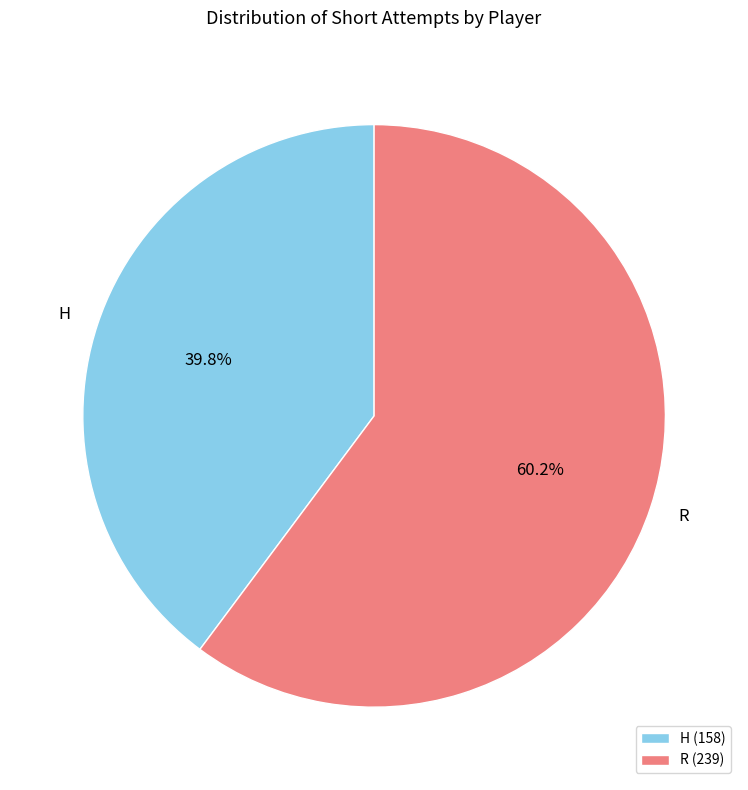

To the nearest percent, what is the combined percentage of R and H?

100%